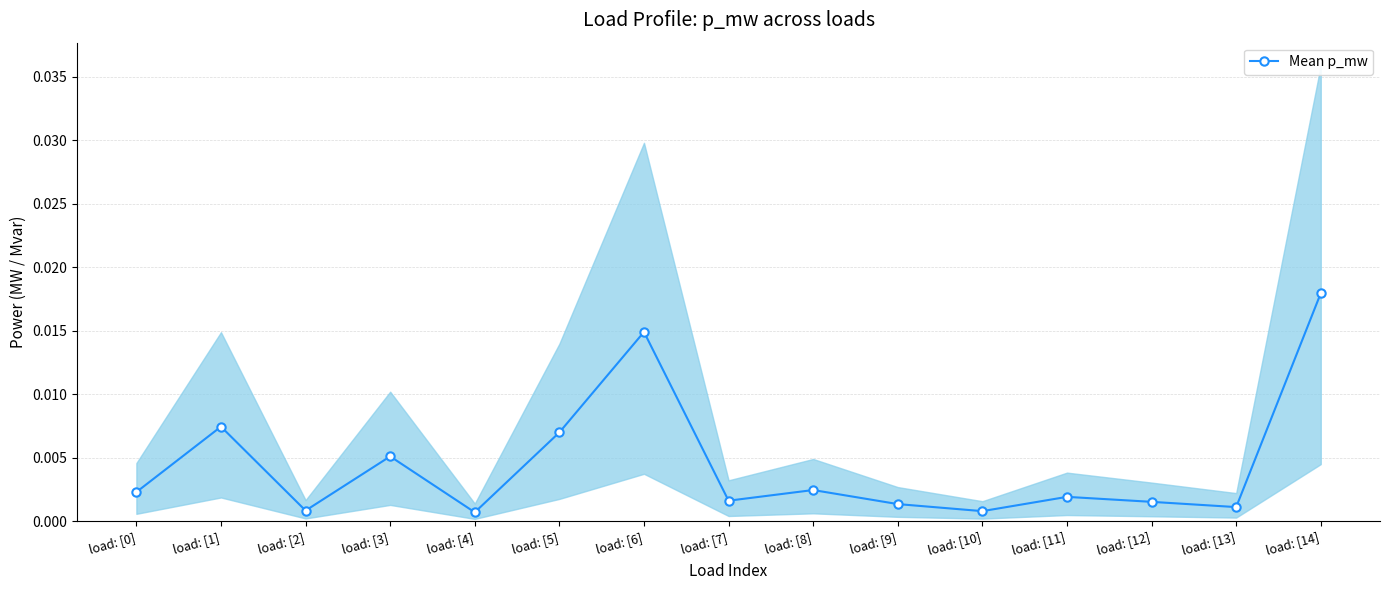

How many lines are shown in the chart?

1